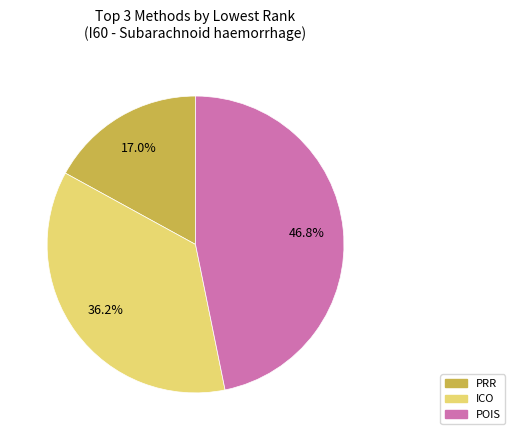

To the nearest percent, what portion does ICO represent?

36%